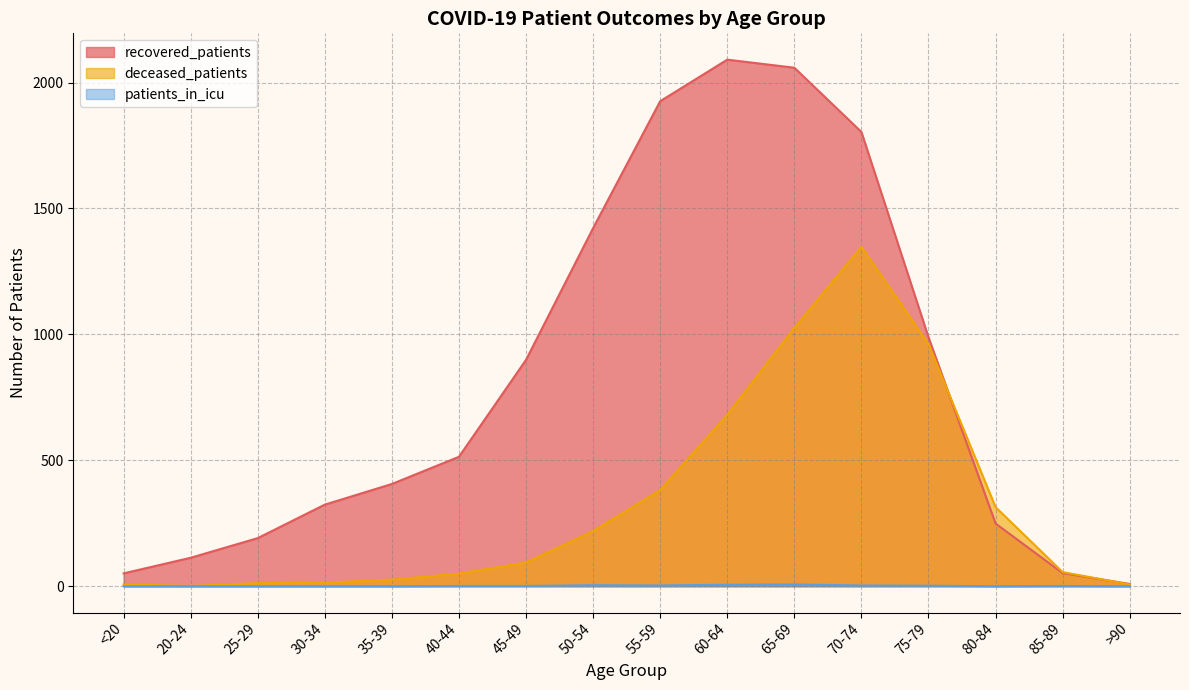

Where is deceased_patients nearest to the value 674?

60-64